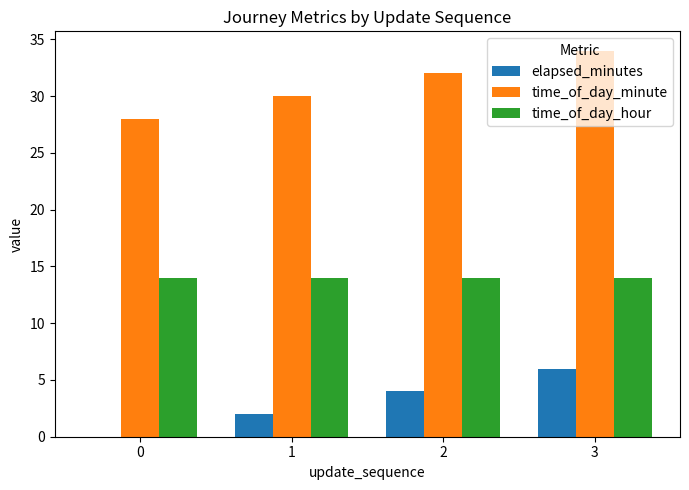

Reading left to right, list all the values displayed in this chart.

elapsed_minutes: 0=0	1=2	2=4	3=6
time_of_day_minute: 0=28	1=30	2=32	3=34
time_of_day_hour: 0=14	1=14	2=14	3=14